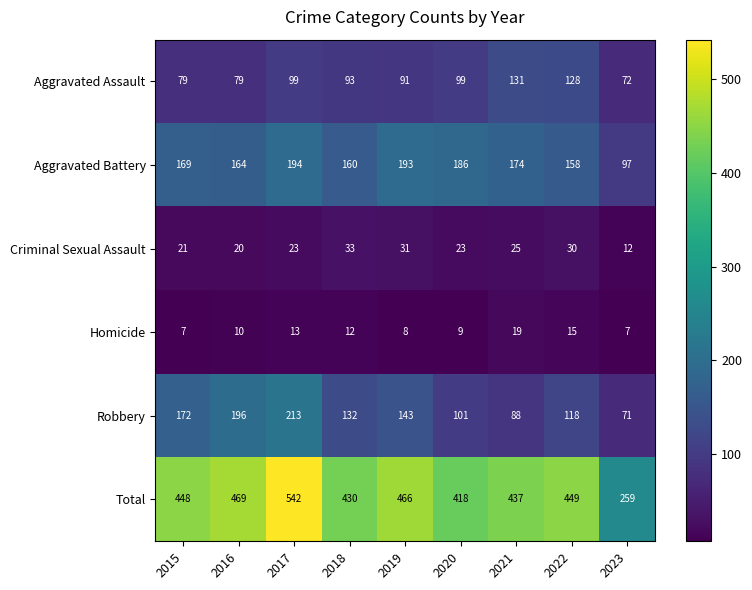

What is the approximate value of Aggravated Battery at 2018?

160